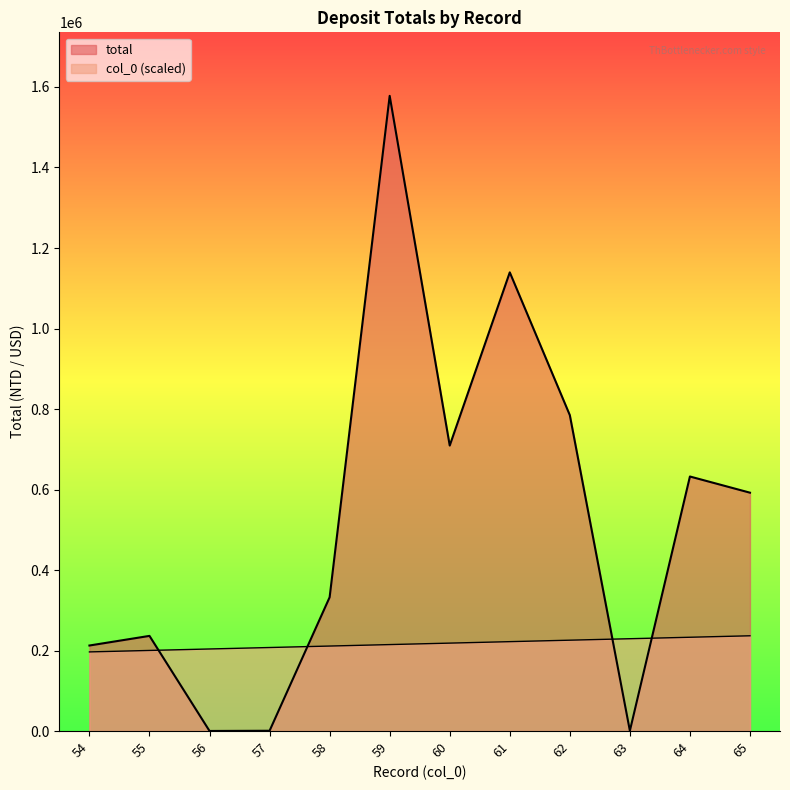

Is it true that total equals 1996527.0 at 61?

False